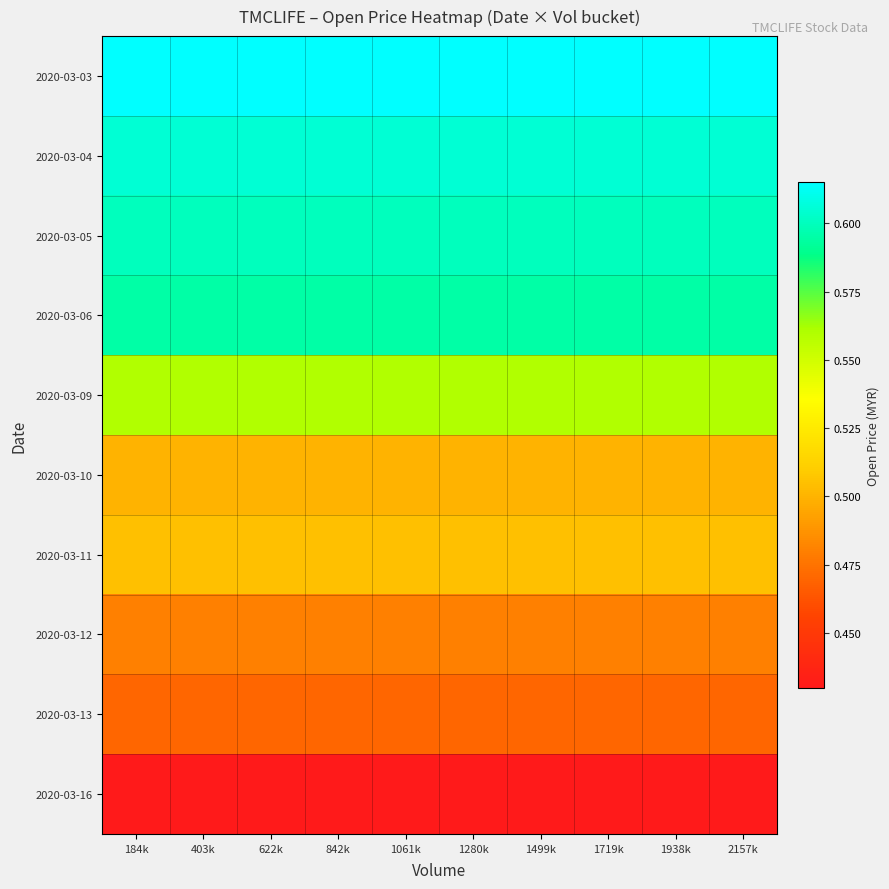

How many data points does each series have?

10